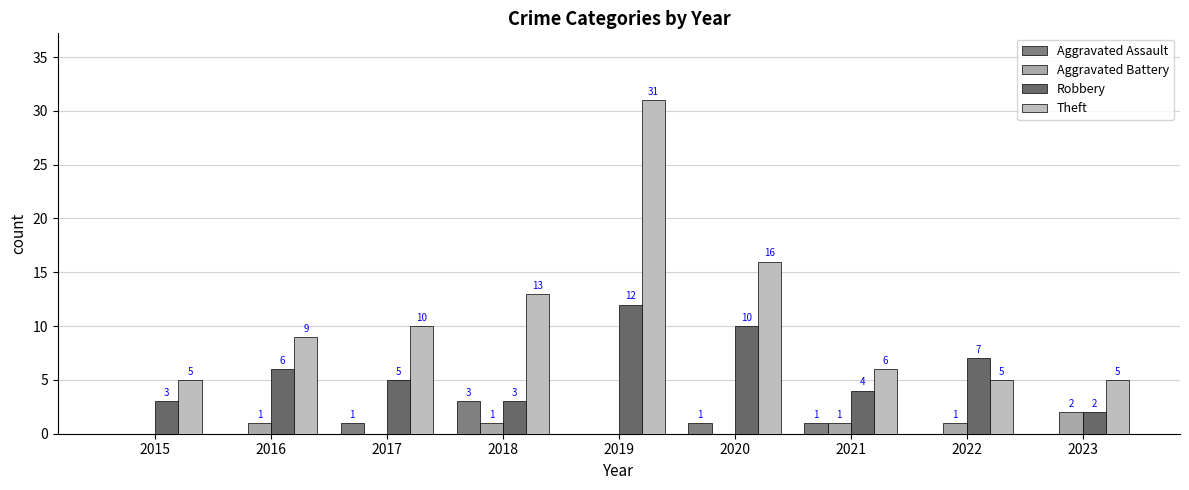

Is the value of Aggravated Assault at 2023 greater than the value of Theft at 2017?

No